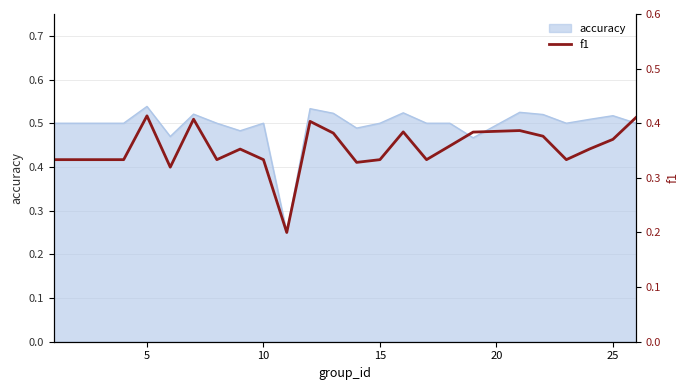

The value of accuracy at 5 is 0.7. True or false?

False